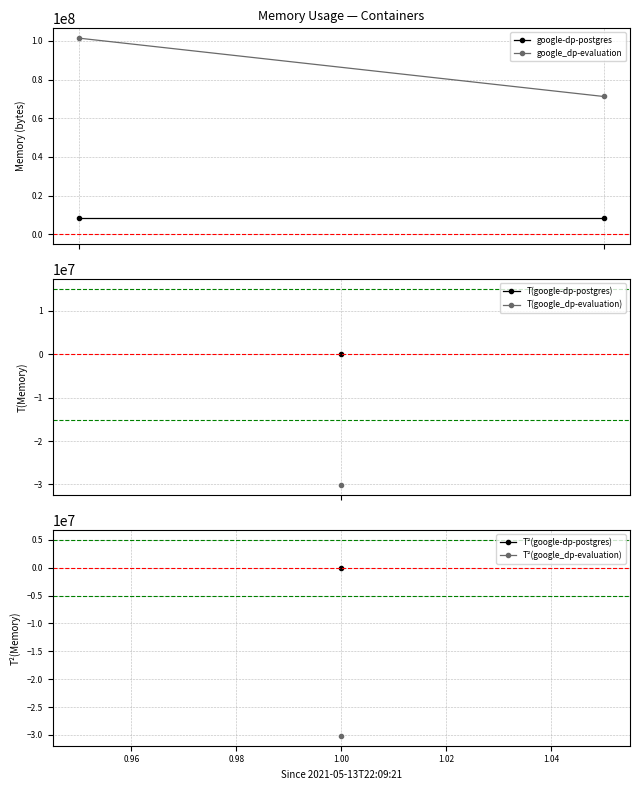

What are all the series names shown in the legend?

google-dp-postgres, google_dp-evaluation